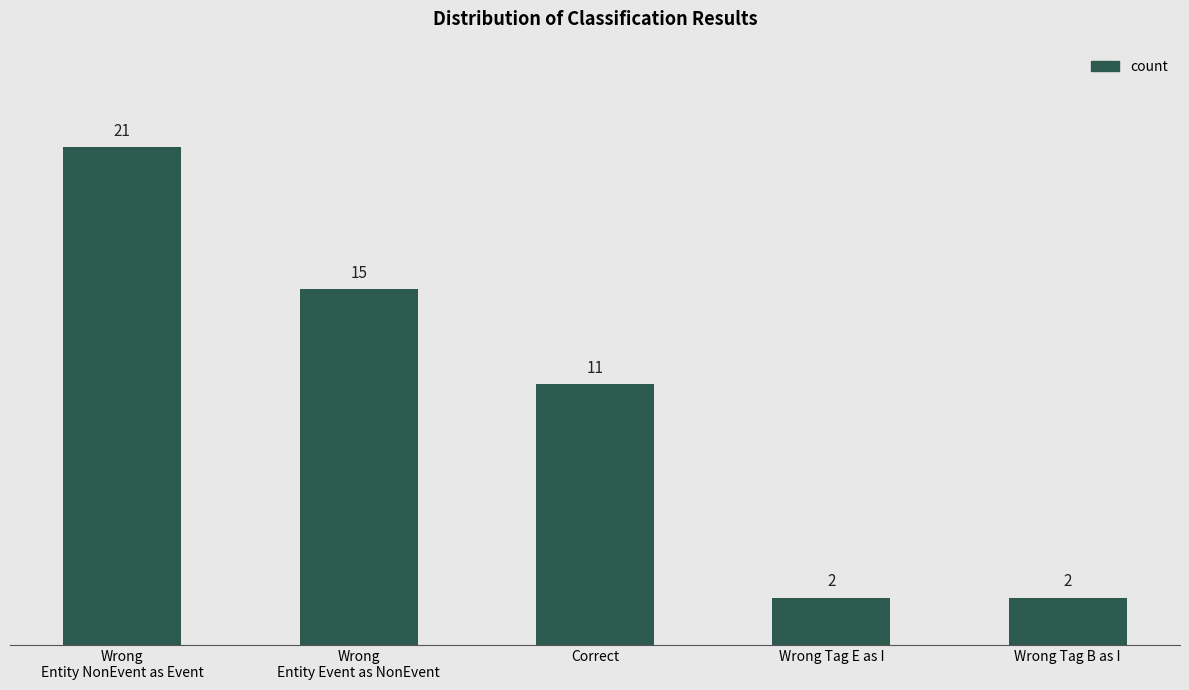

True or false: the data shows 15 at Wrong
Entity Event as NonEvent.

True